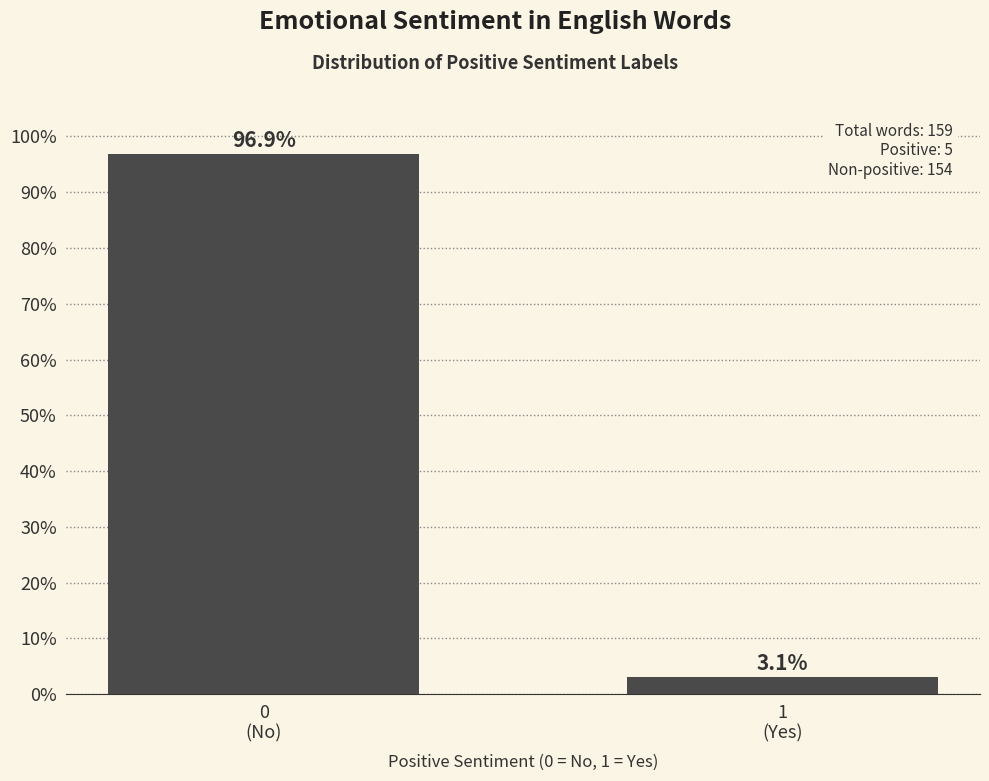

Reading left to right, transcribe all the data shown in this chart.

96.9	3.1